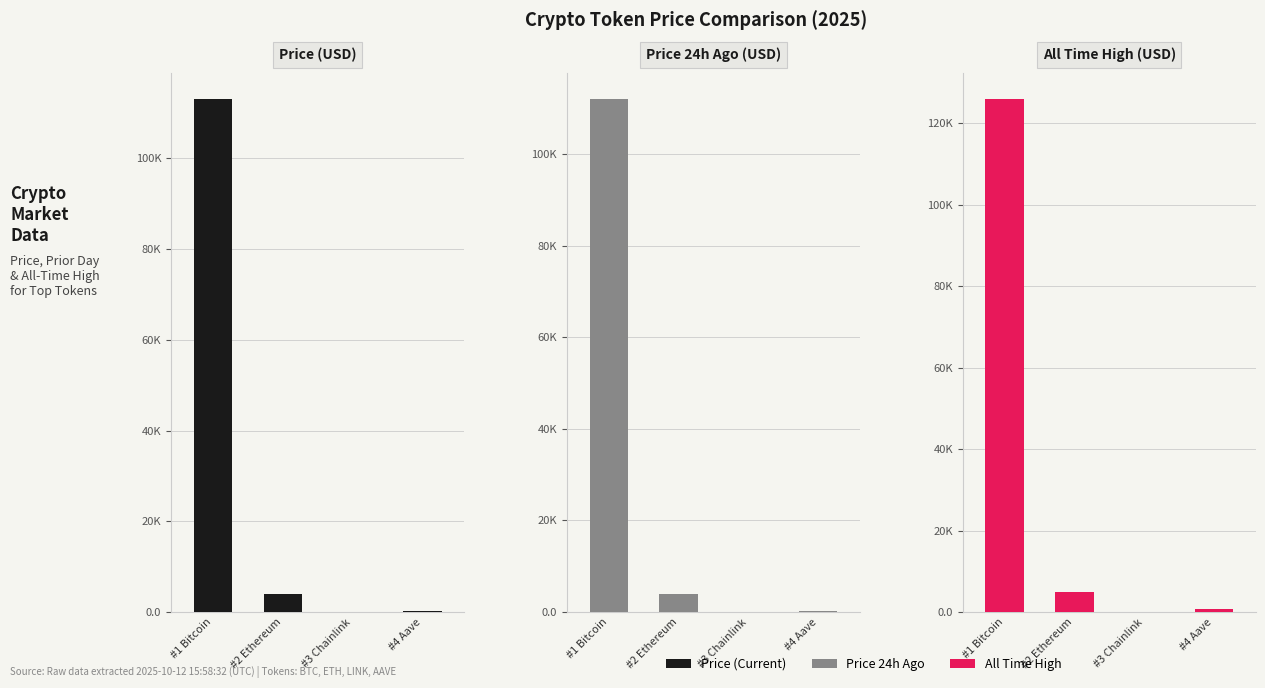

Rank the categories by allTimeHigh value from highest to lowest.

Bitcoin, Ethereum, Aave, Chainlink